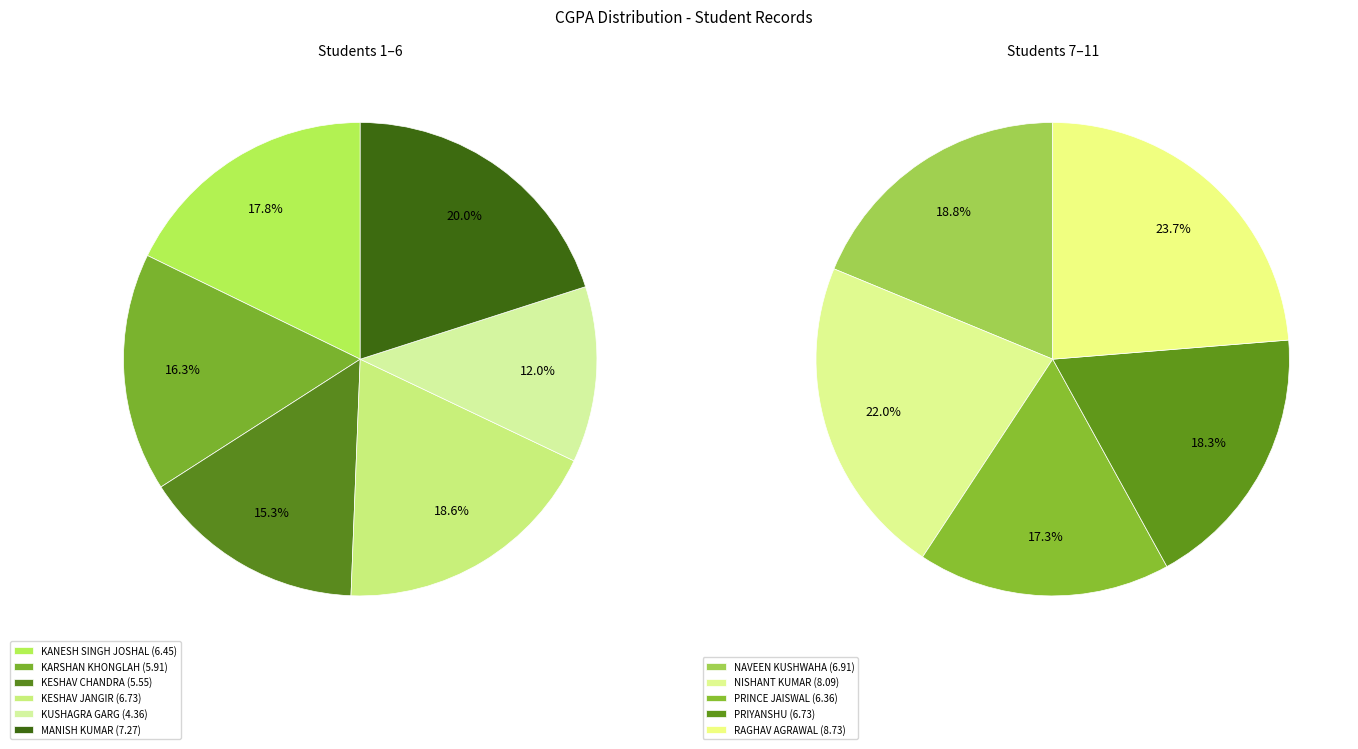

Is it true that KESHAV CHANDRA is 18% of the pie?

False